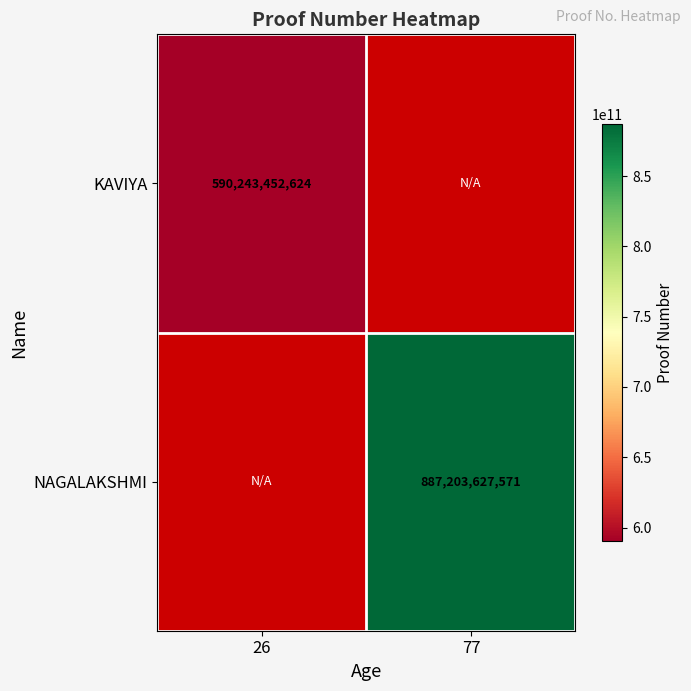

Which has a higher value, 26 or 77?

26